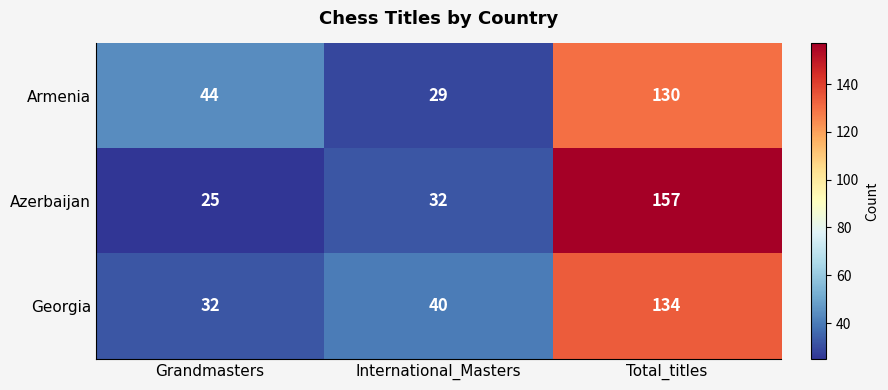

What is the total value across all series at International_Masters?

101